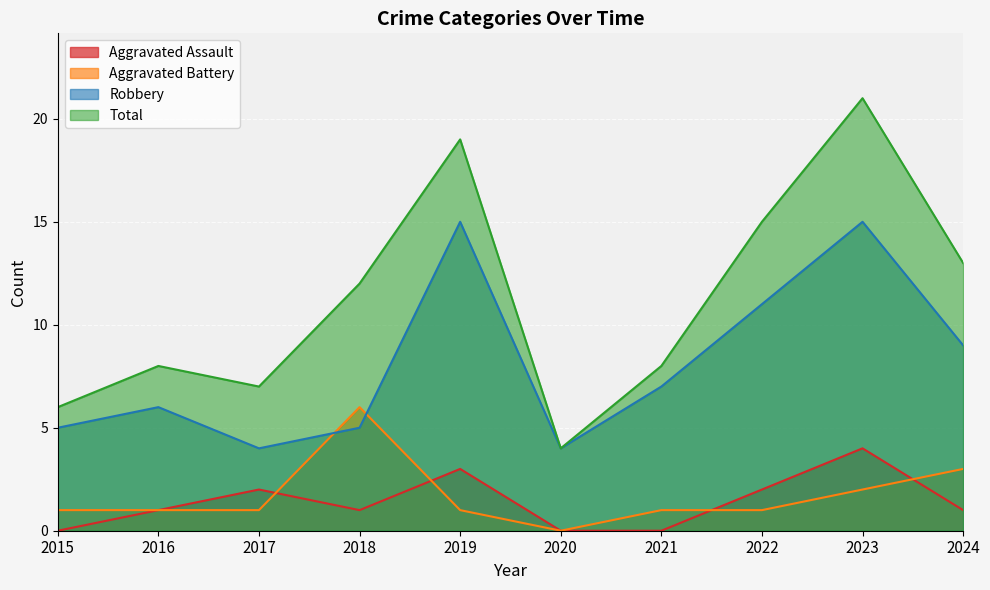

Which series ends up on top after the final intersection of Aggravated Assault and Aggravated Battery?

Aggravated Battery